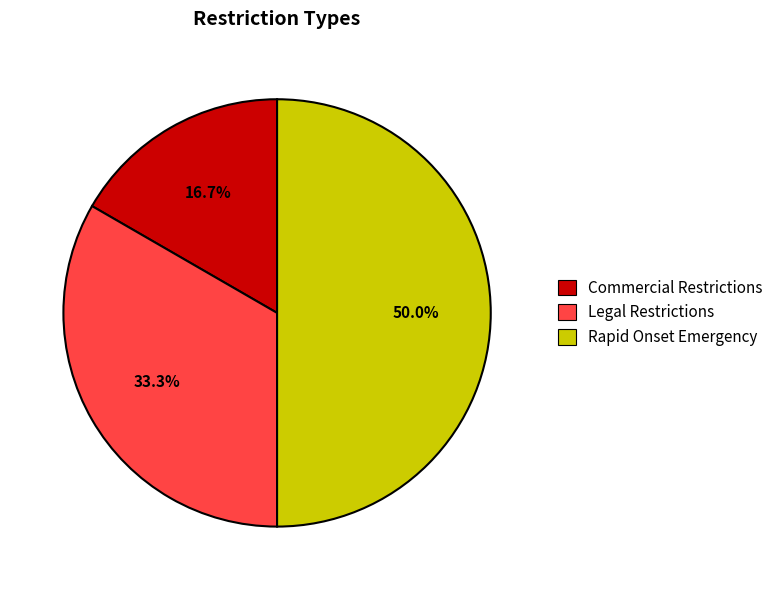

Count the number of slices in the pie.

3